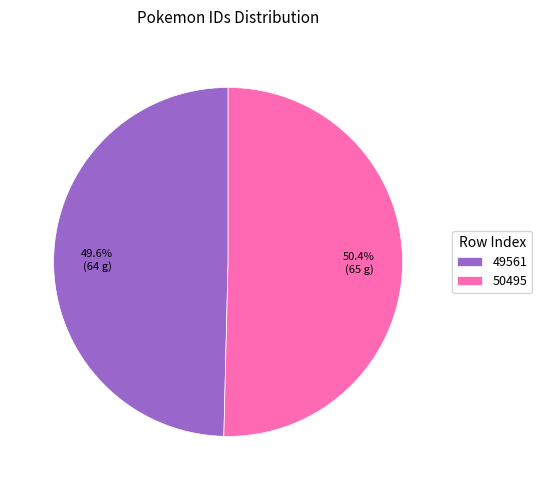

To the nearest percent, what is the average slice percentage?

50%